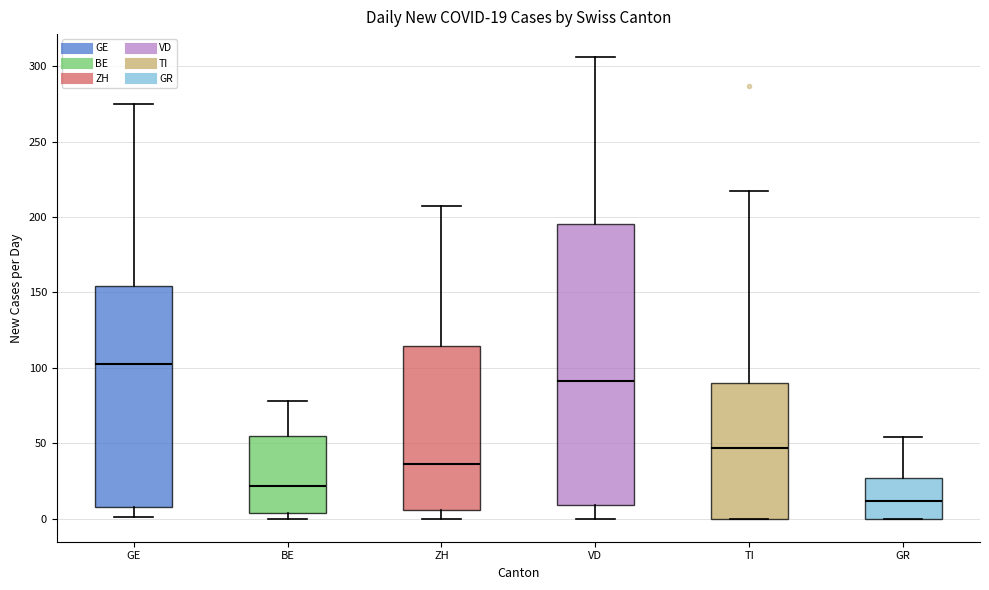

Which box has the highest median line?

GE